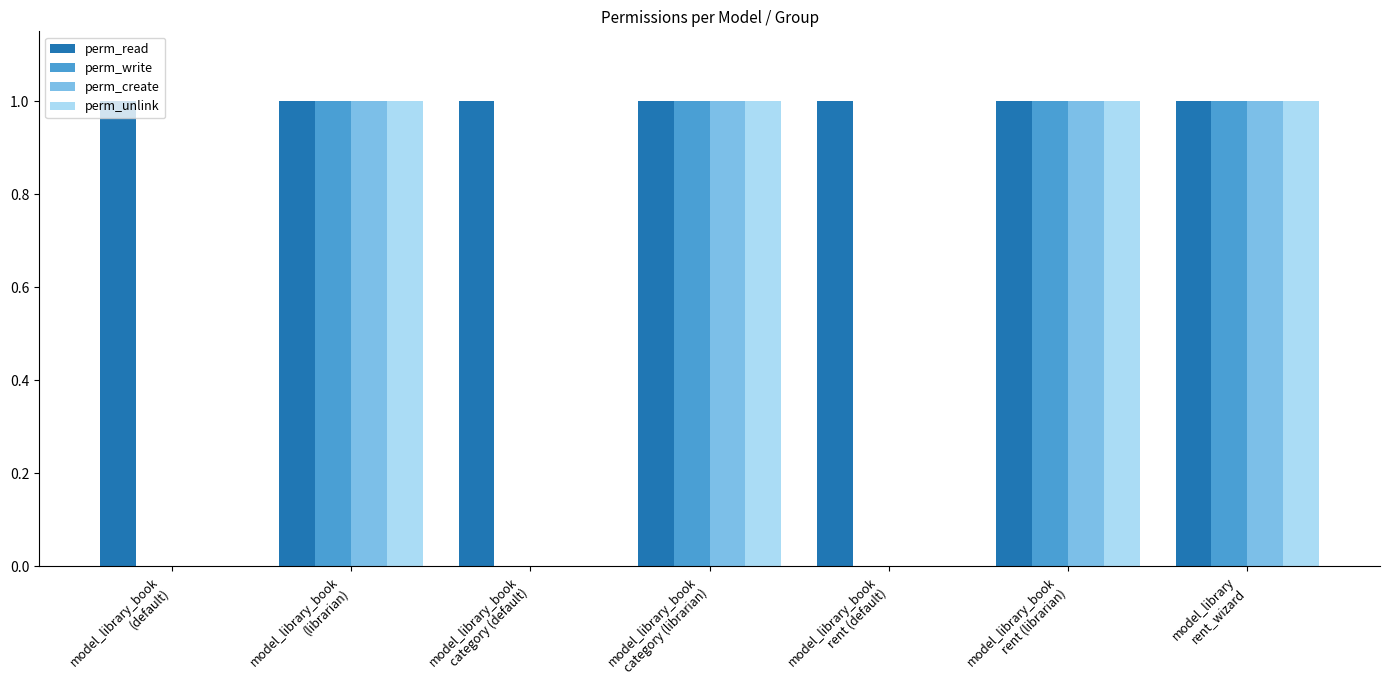

Which series has the largest total across all categories?

perm_read